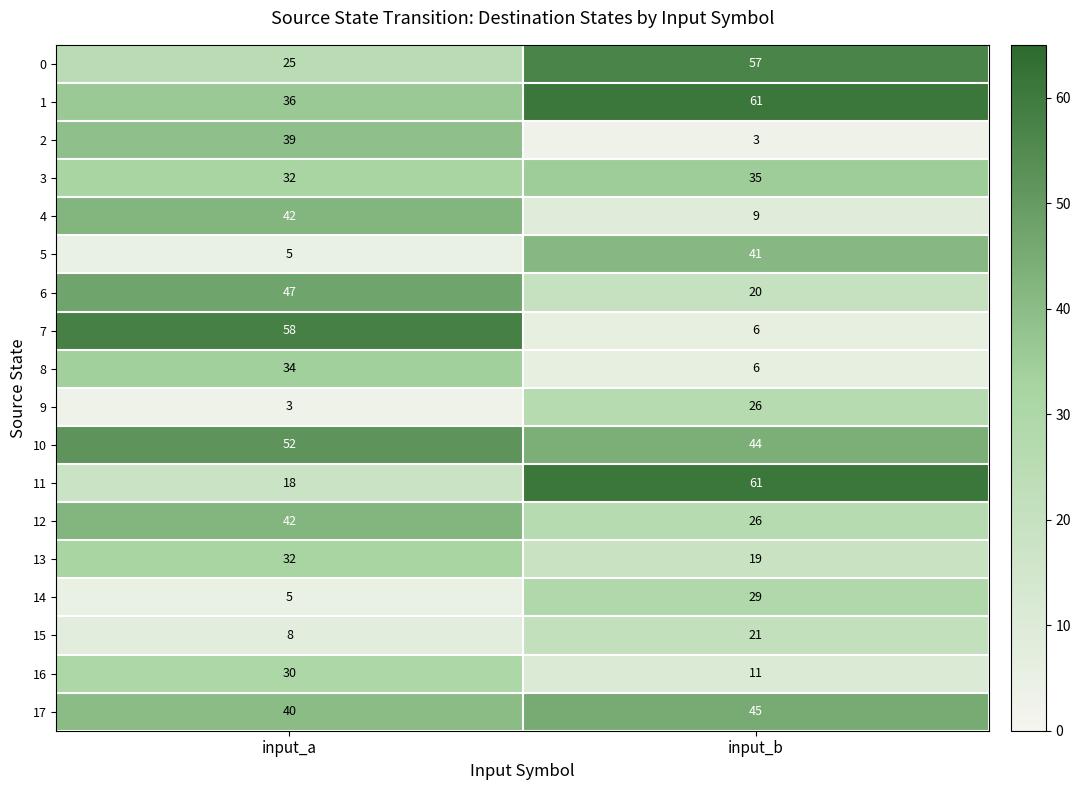

Which series changed the most between input_a and input_b?

7